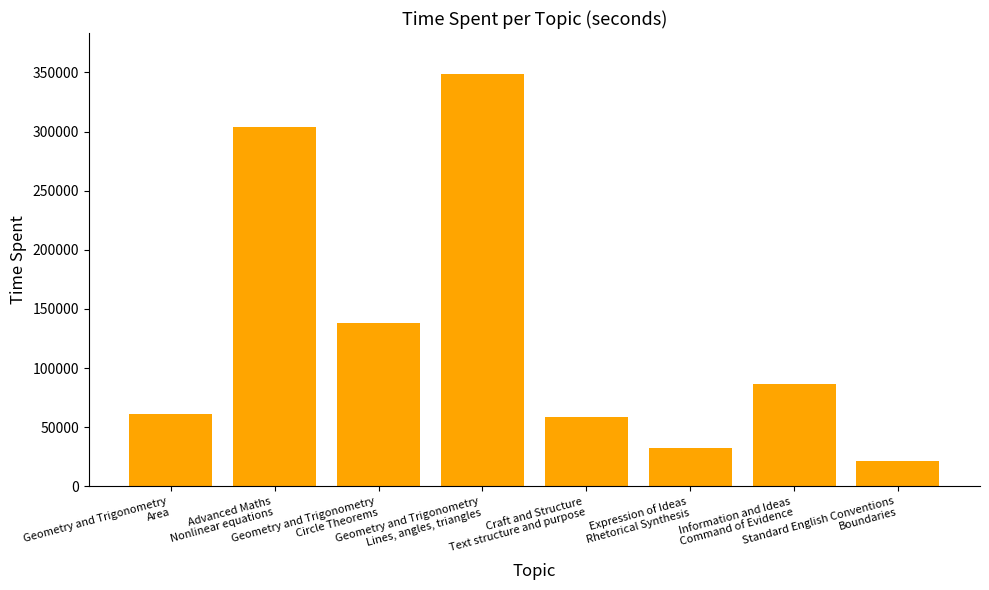

What is the difference between the second highest and second lowest values?

271690